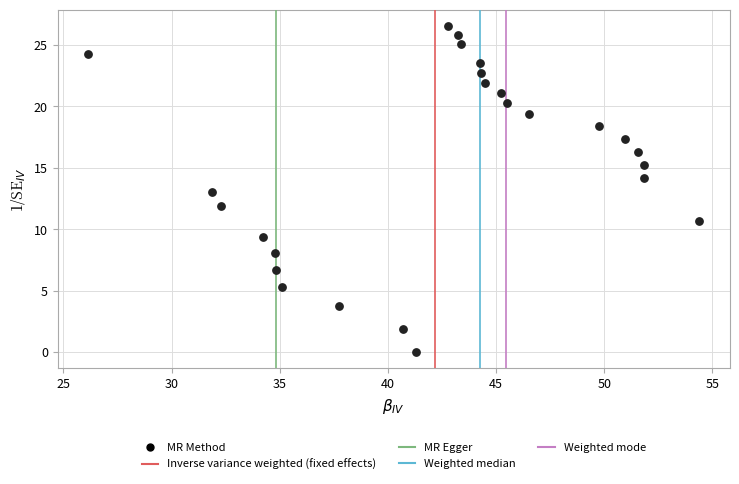

What is the range of X values (max minus min)?

28.2